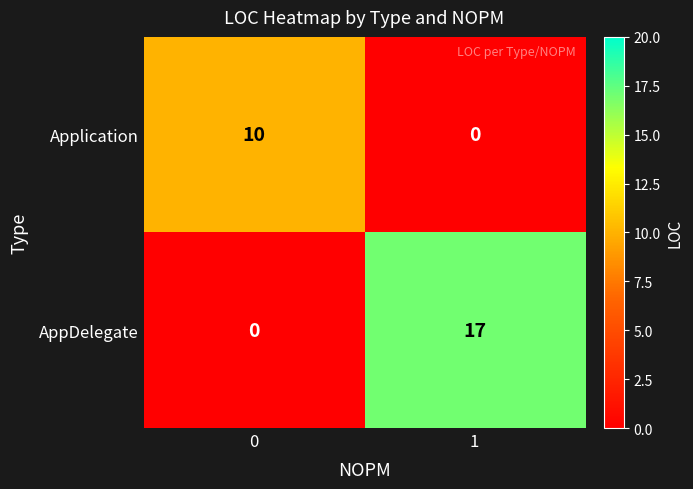

List the series in order of their overall mean, highest first.

AppDelegate, Application